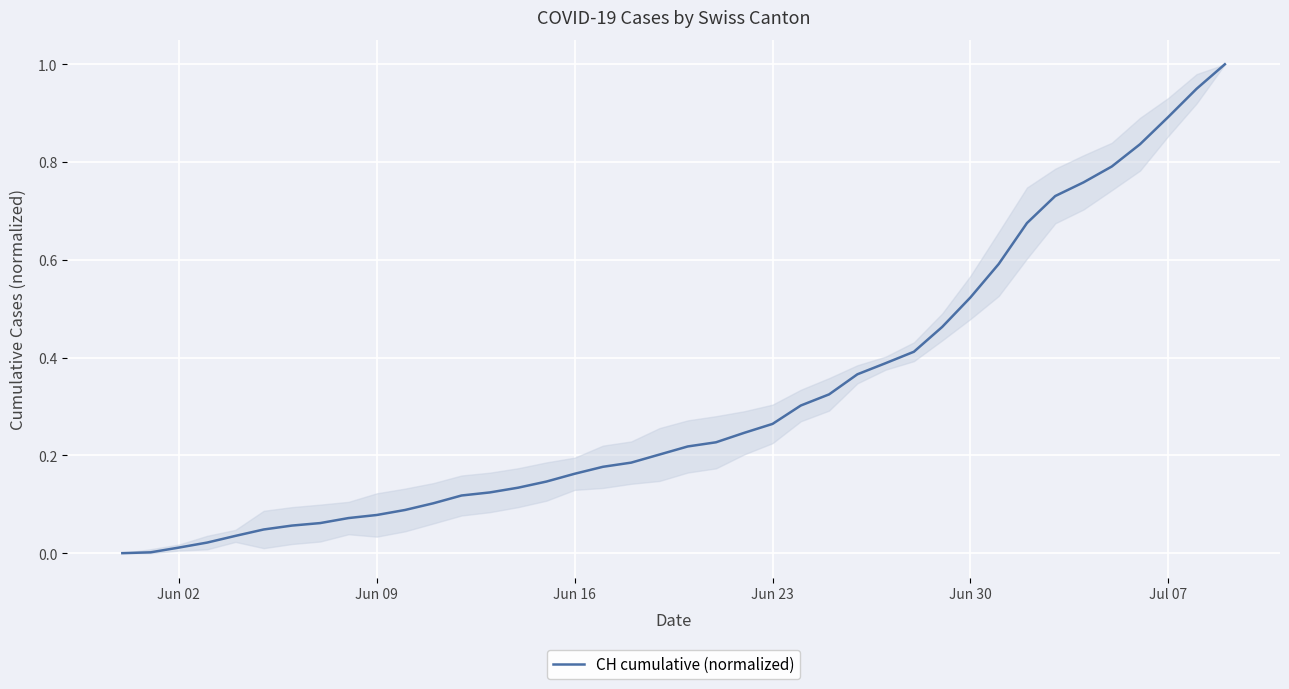

What is the difference between the maximum and minimum values?

1.0